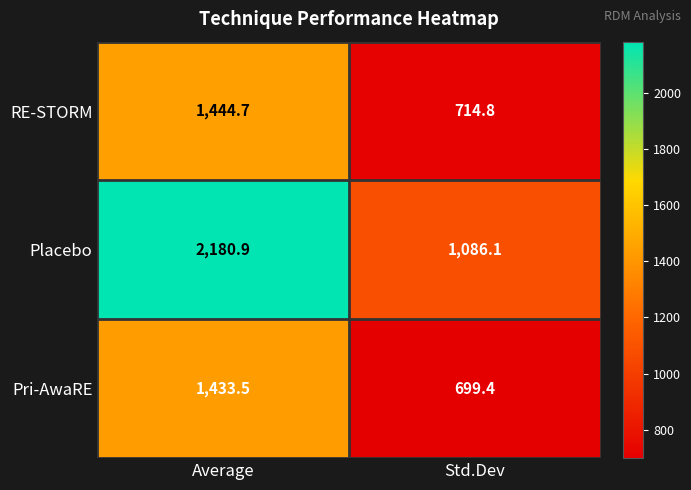

The RE-STORM series shows 714.8 at Std.Dev. True or false?

True